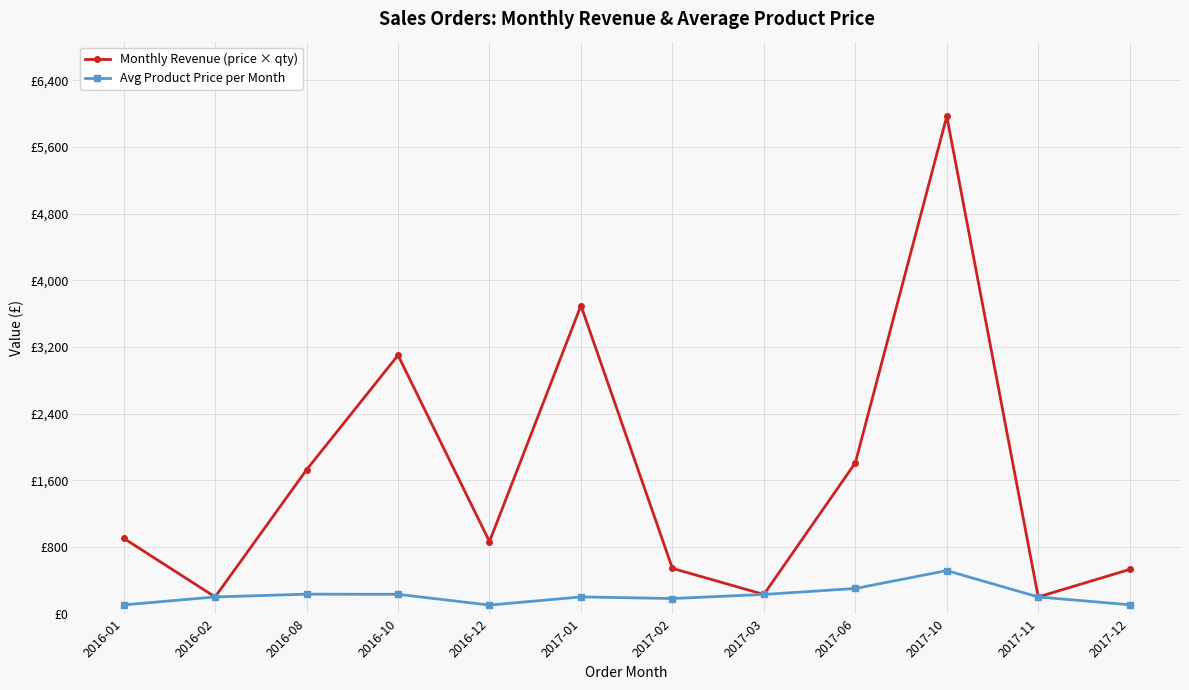

At how many categories does at least one series exceed 4147?

1